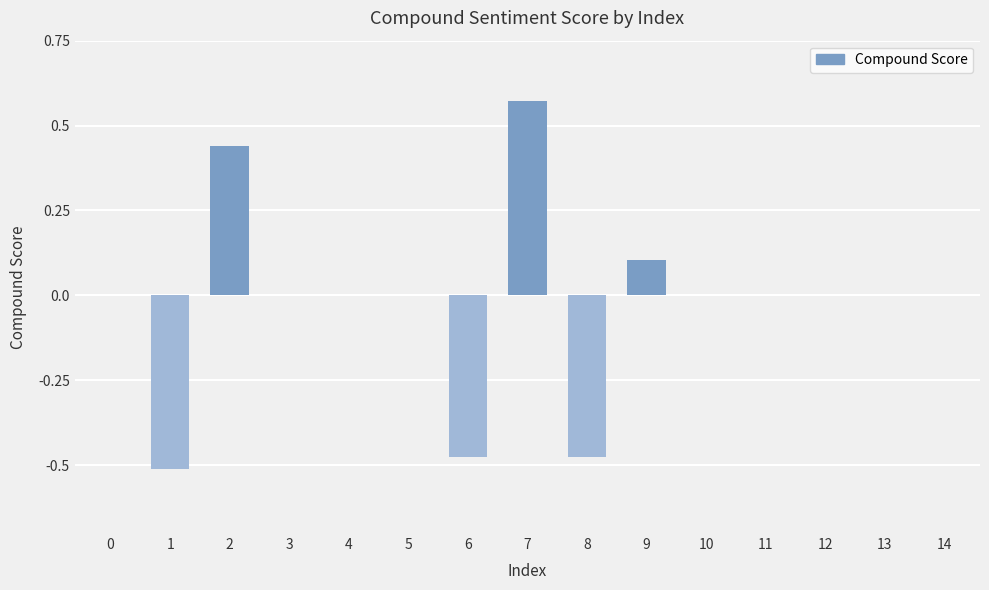

The value at 4 is 0.0. True or false?

True